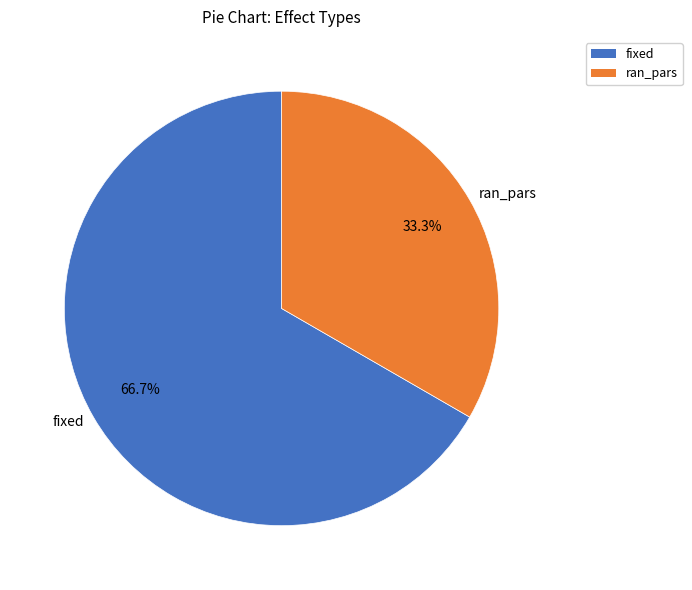

To the nearest percent, what is the combined percentage of ran_pars and fixed?

100%